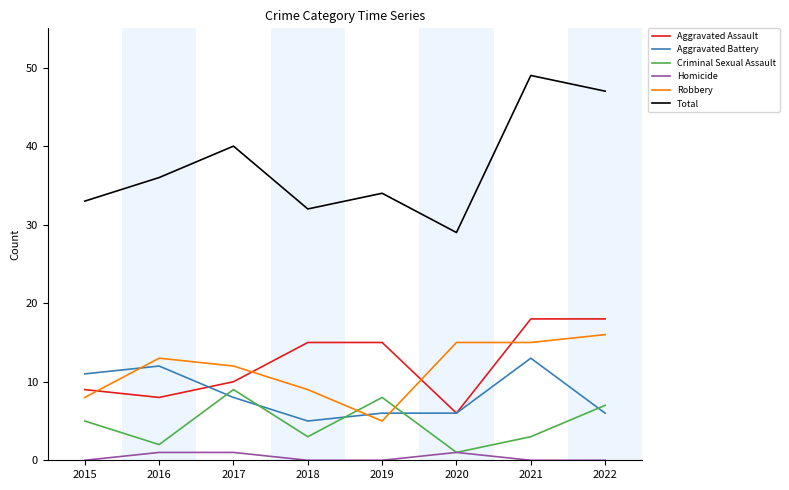

What is the total value across all series at 2015?

66